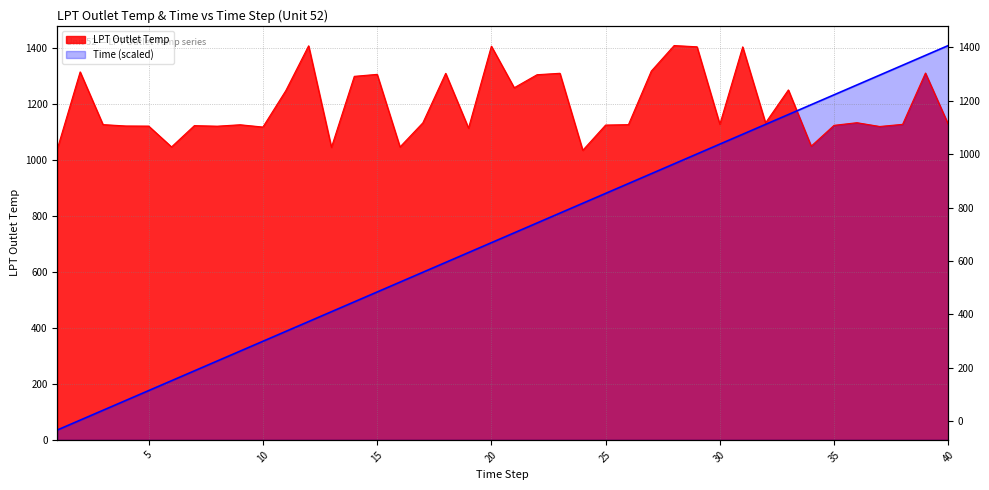

What is the lowest value of the LPT Outlet Temp series?

1035.6